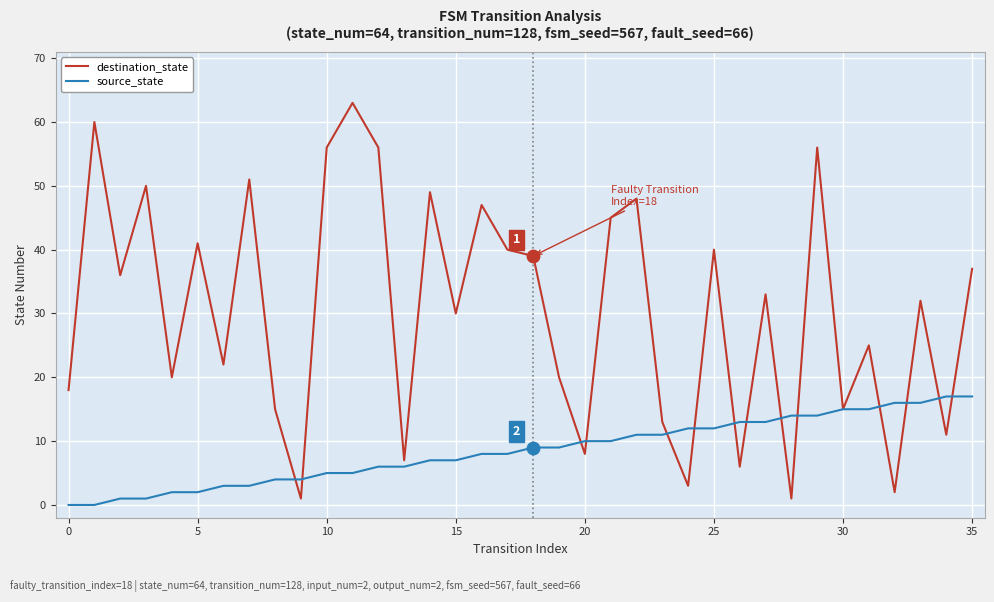

Which series has the widest spread of values?

destination_state